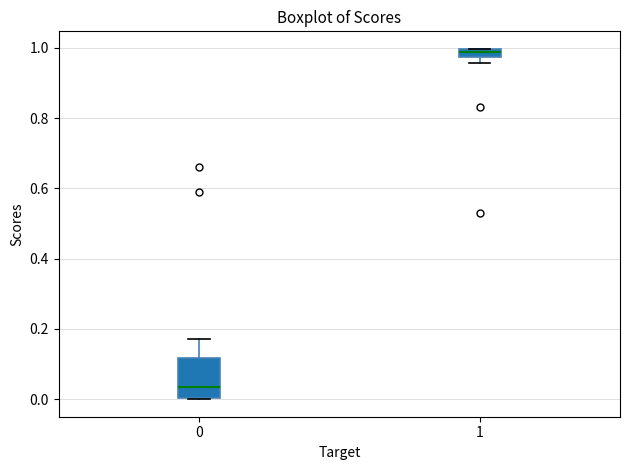

Where is the lower edge of the box at x = 1 on the y-axis? The values are not printed on the chart, so give them approximately, as read against the axis.

0.98